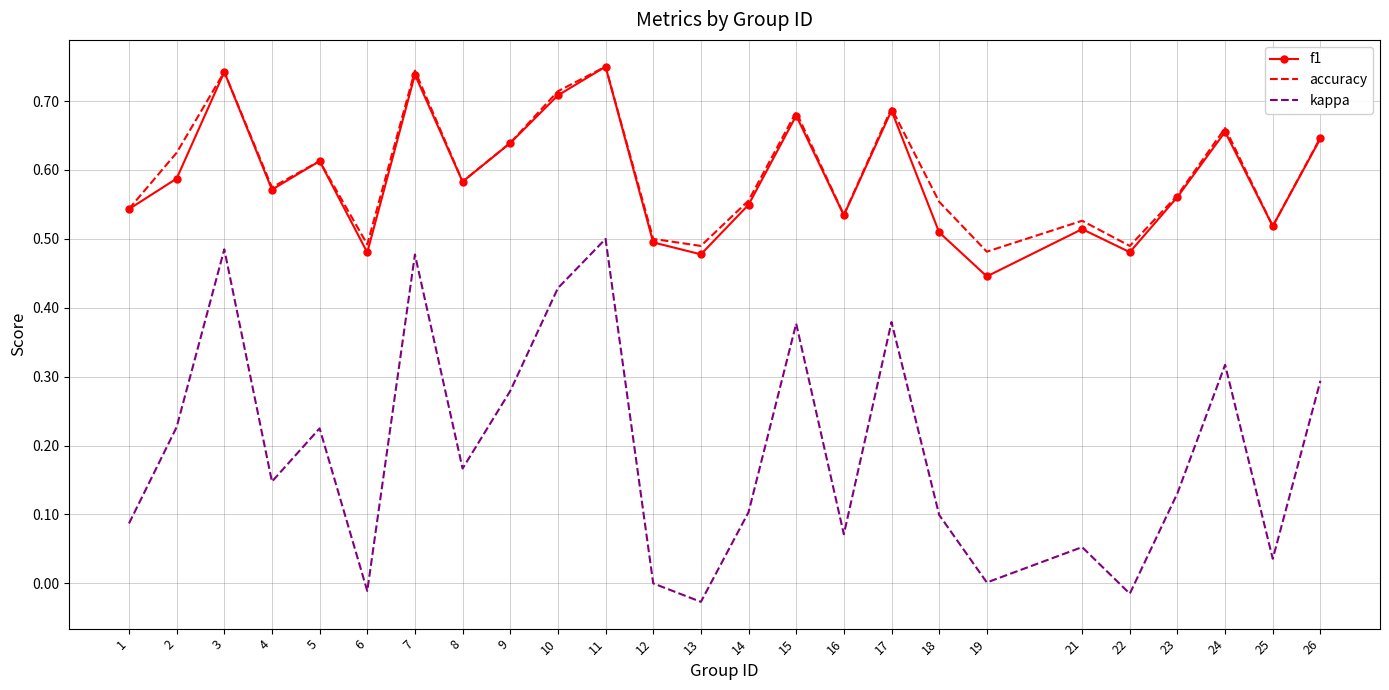

What are all the series names shown in the legend?

f1, accuracy, kappa